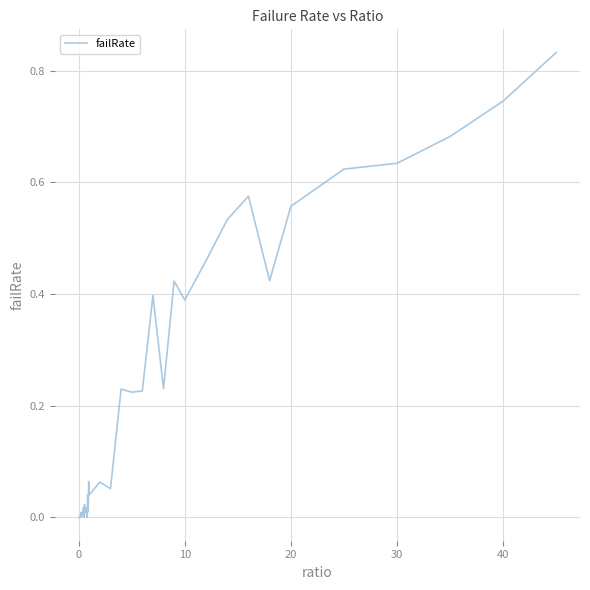

Is it true that the value at 0 is 0.0?

True